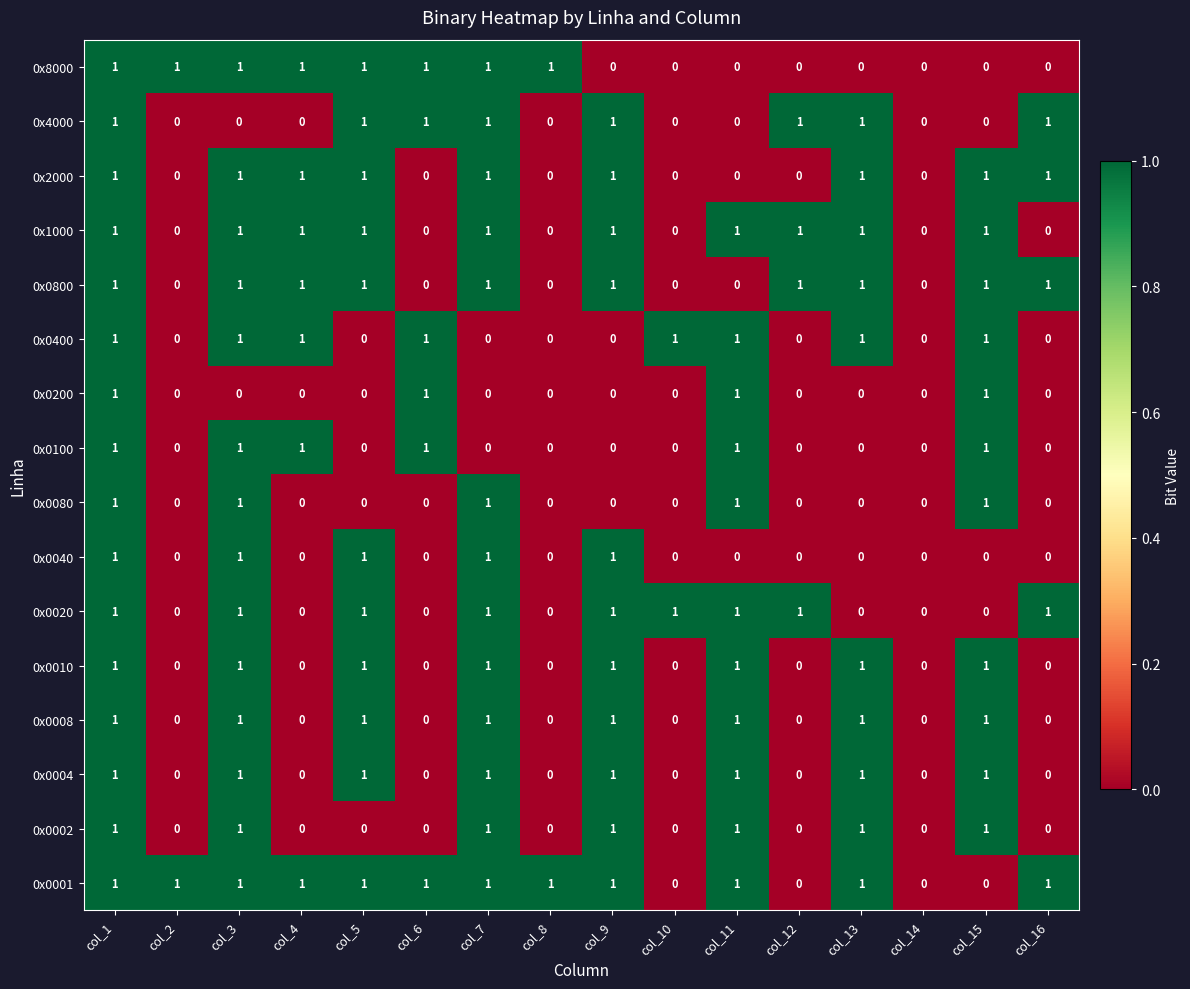

Count the 0x0040 values in the range 0 to 1.

16